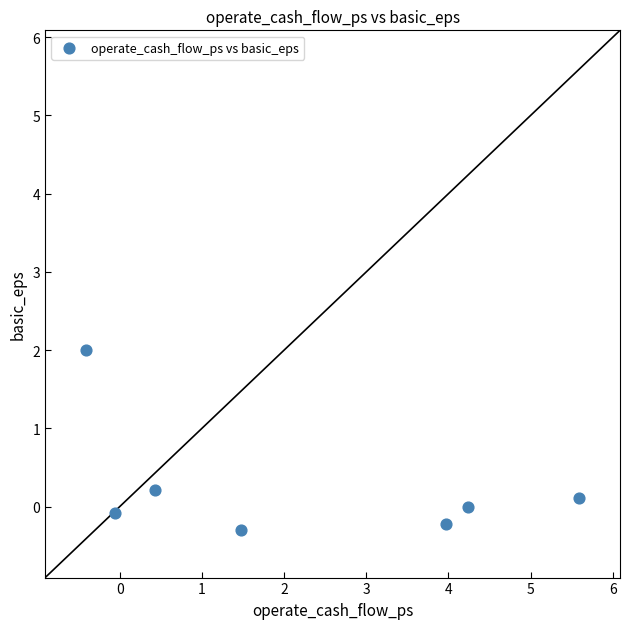

What is the range of X values (max minus min)?

6.0